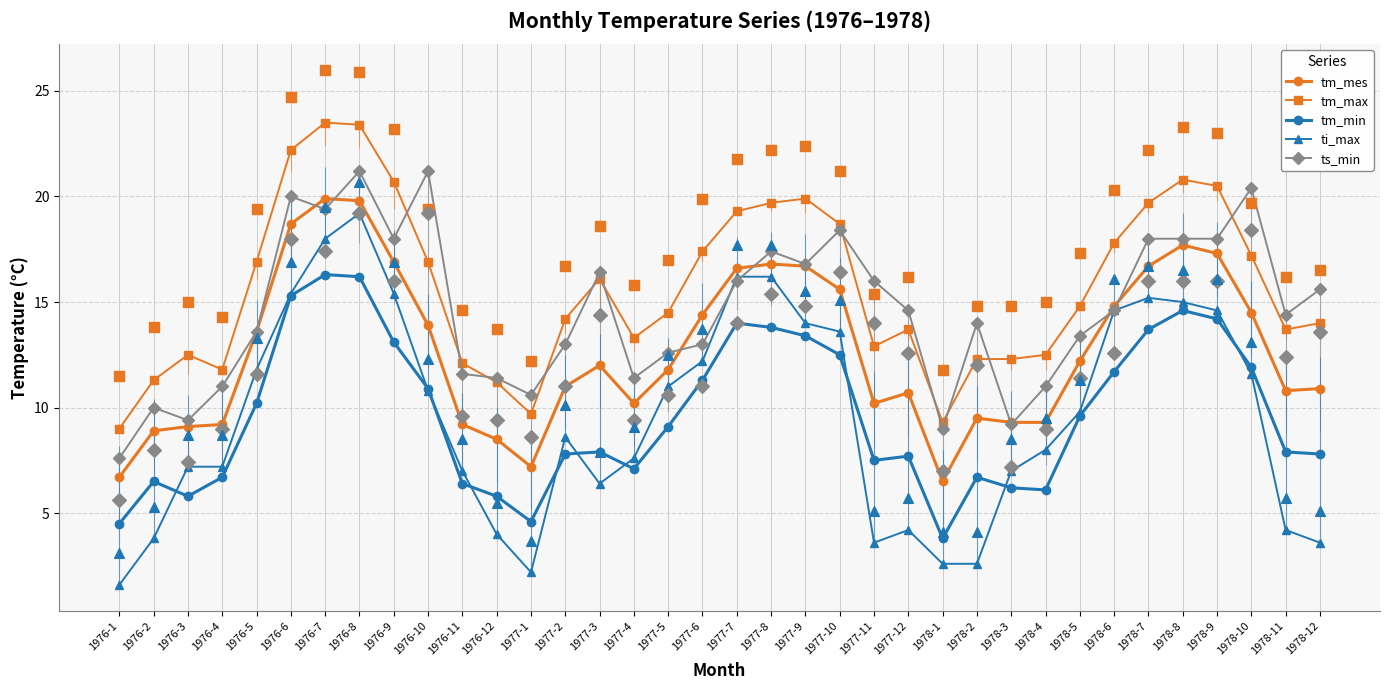

At which category is the sum across all series the highest?

1976-8